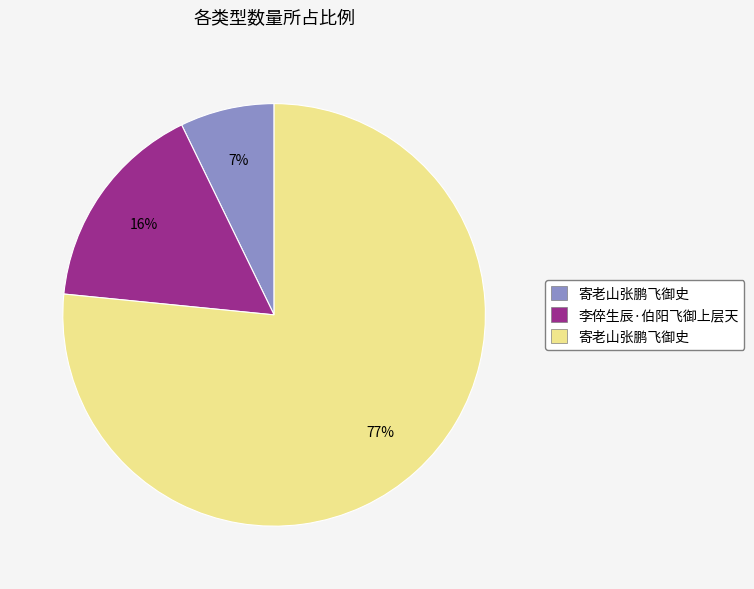

To the nearest percent, what is the average slice percentage?

33%